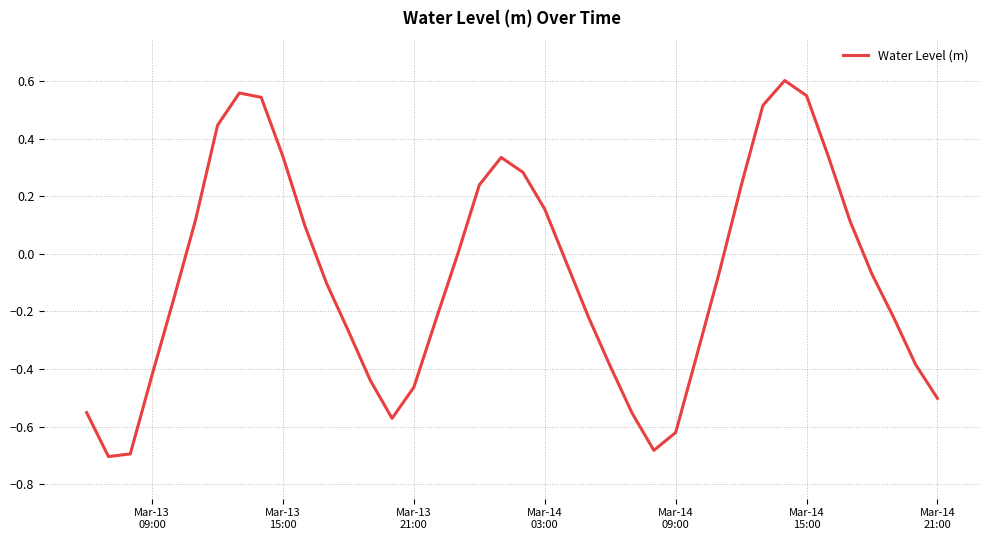

What is the difference between the maximum and minimum values?

1.3